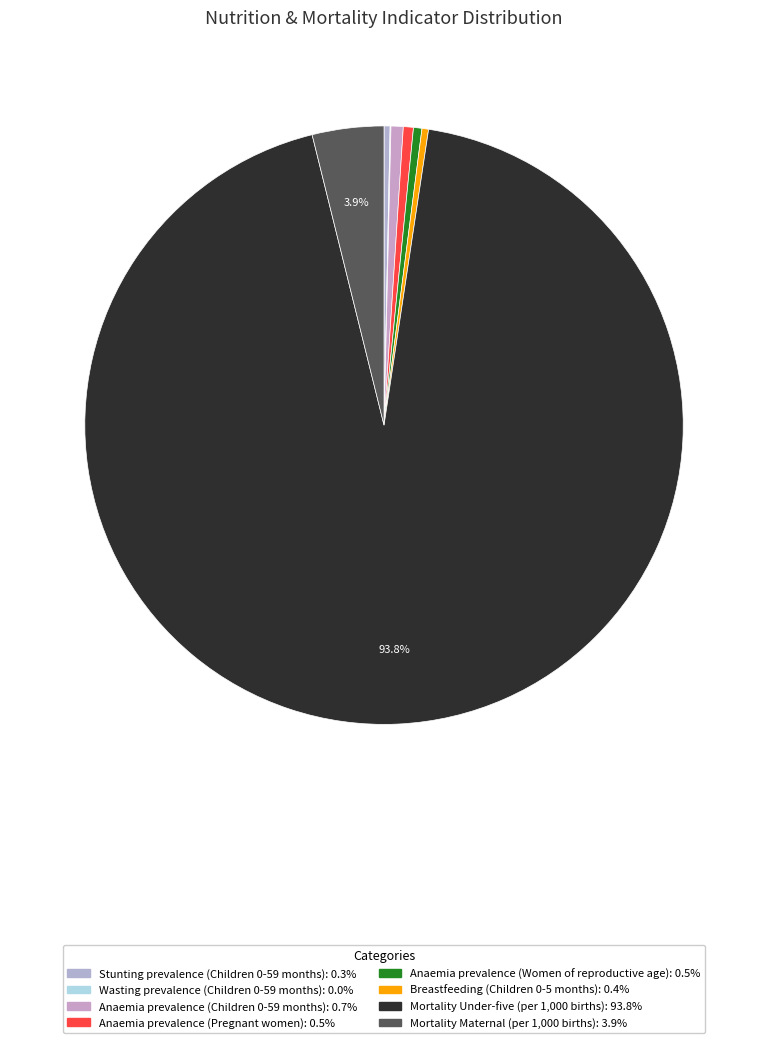

The Mortality Maternal (per 1,000 births) slice represents 13% of the pie. True or false?

False